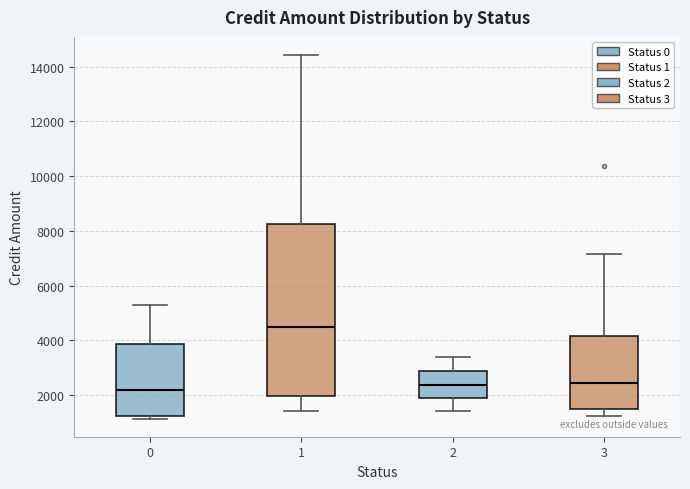

Reading left to right, transcribe this box plot: for each box, give where its median line is, the range the box spans, and where its two whiskers end, as read against the y-axis. The values are not printed on the chart, so give them approximately, as read against the axis.

0: median 2200, box 1200 to 3800, whiskers 1200 (just below the box's lower edge) to 5200
1: median 4400, box 2000 to 8200, whiskers 1400 to 14400
2: median 2400, box 1800 to 2800, whiskers 1400 to 3400
3: median 2400, box 1400 to 4200, whiskers 1200 to 7200